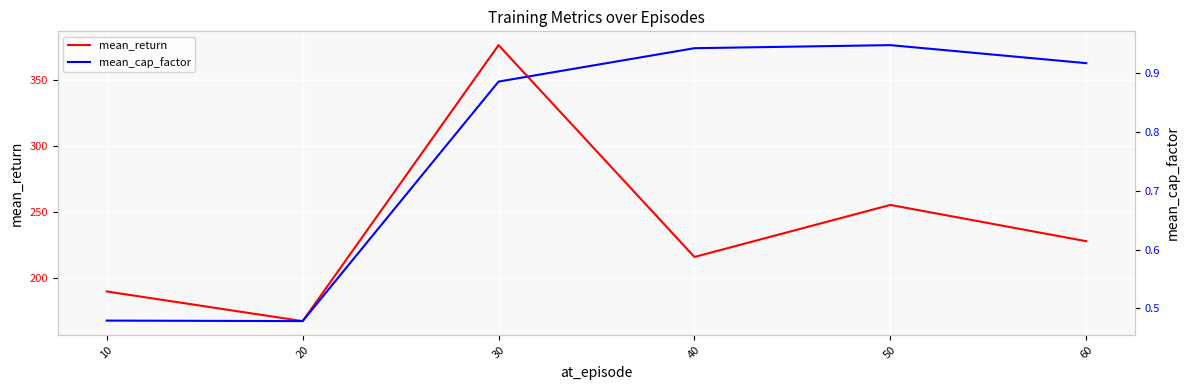

Which series has the widest spread of values?

mean_return